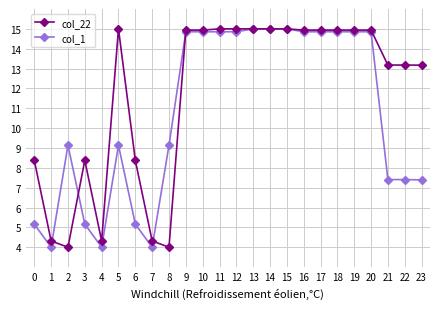

Is the value of col_22 at 3 greater than the value of col_1 at 2?

No